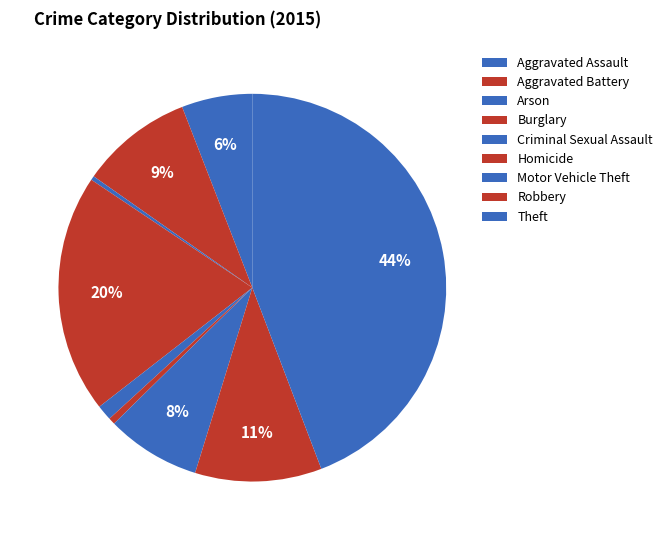

How many slices are in this pie chart?

9